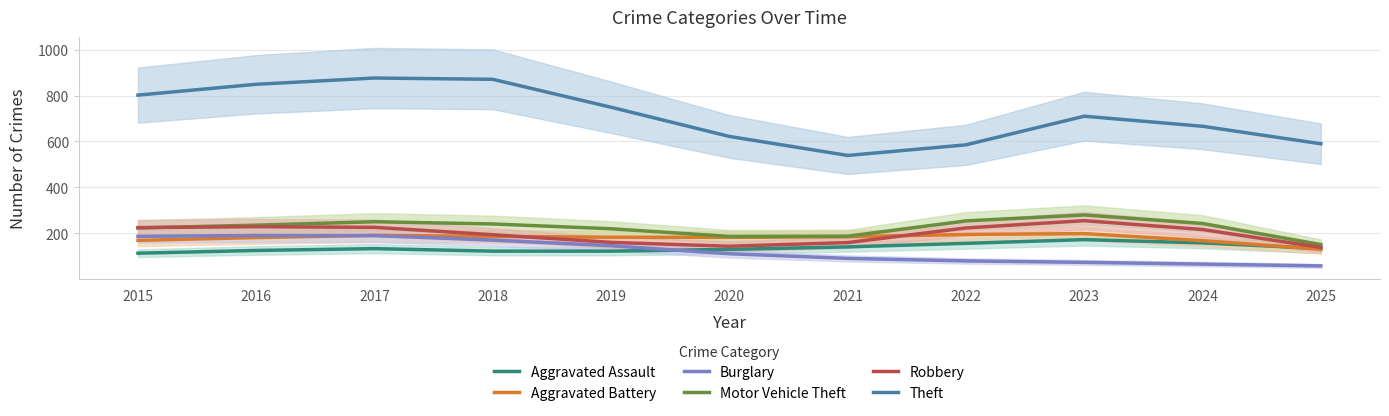

Which label corresponds to the smallest value in the chart?

2025